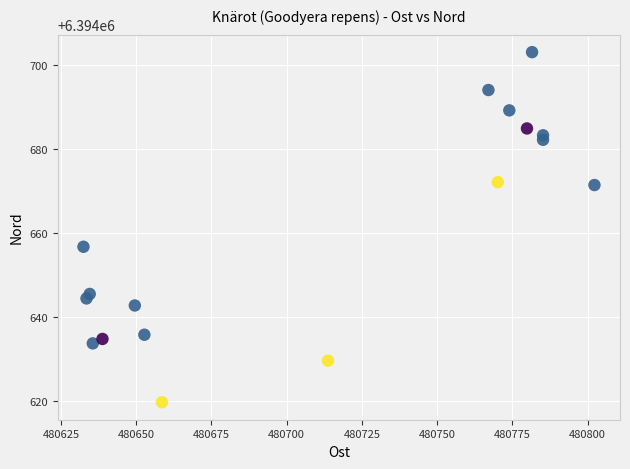

What is the range of Y values (max minus min)?

83.3